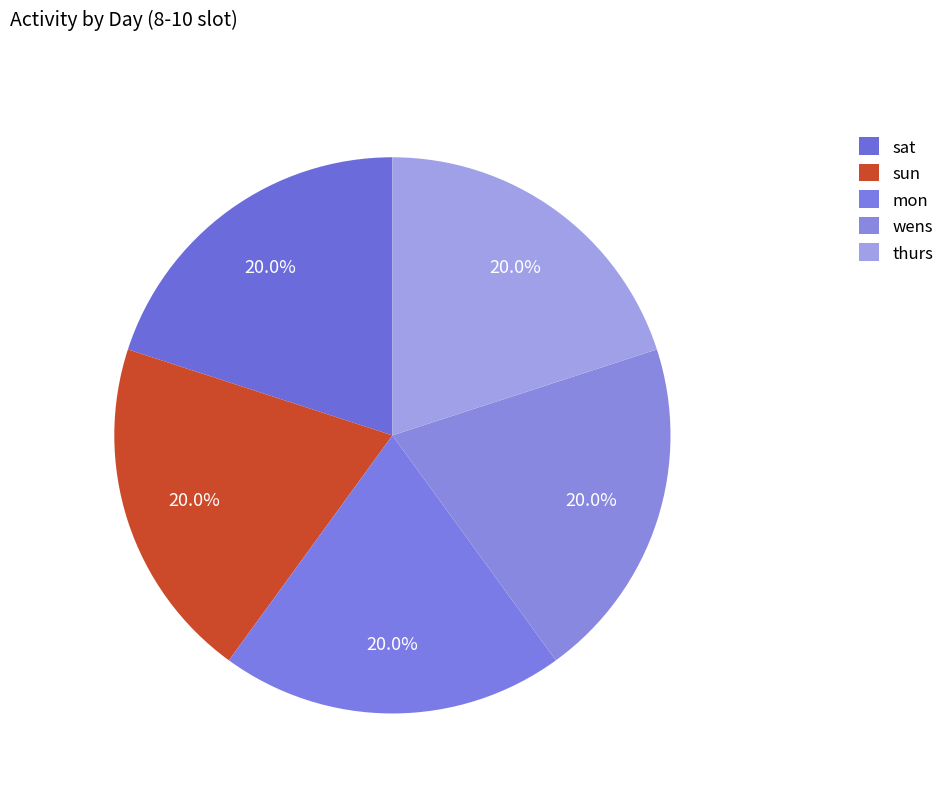

How many segments does this pie chart have?

5